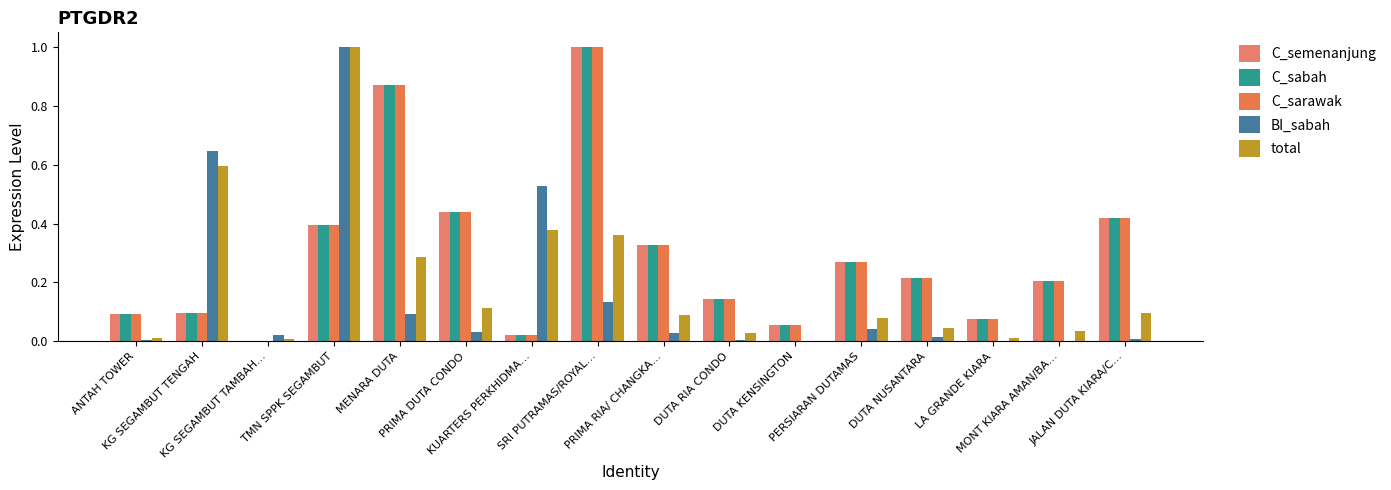

Is it true that C_sabah equals 0.9 at MENARA DUTA?

True